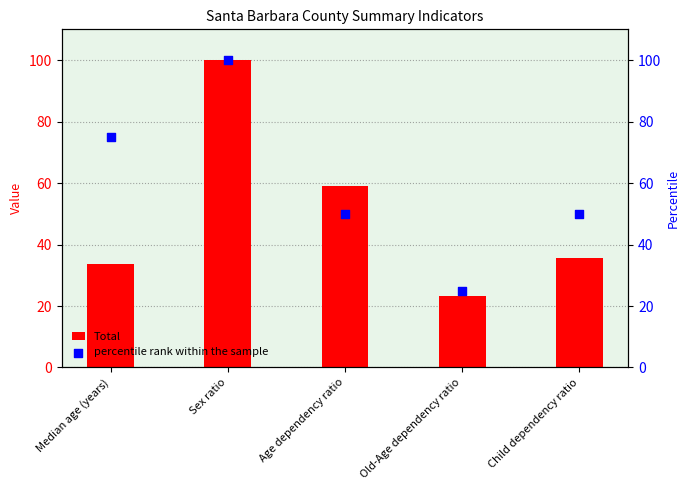

At which category is the sum across all series the highest?

Sex ratio